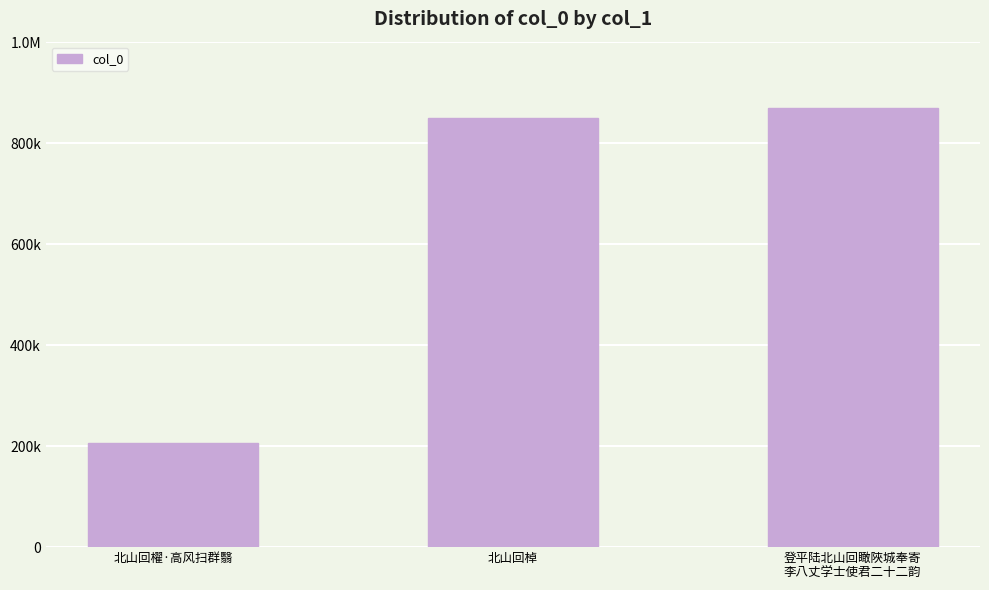

Does the chart contain any negative values?

No